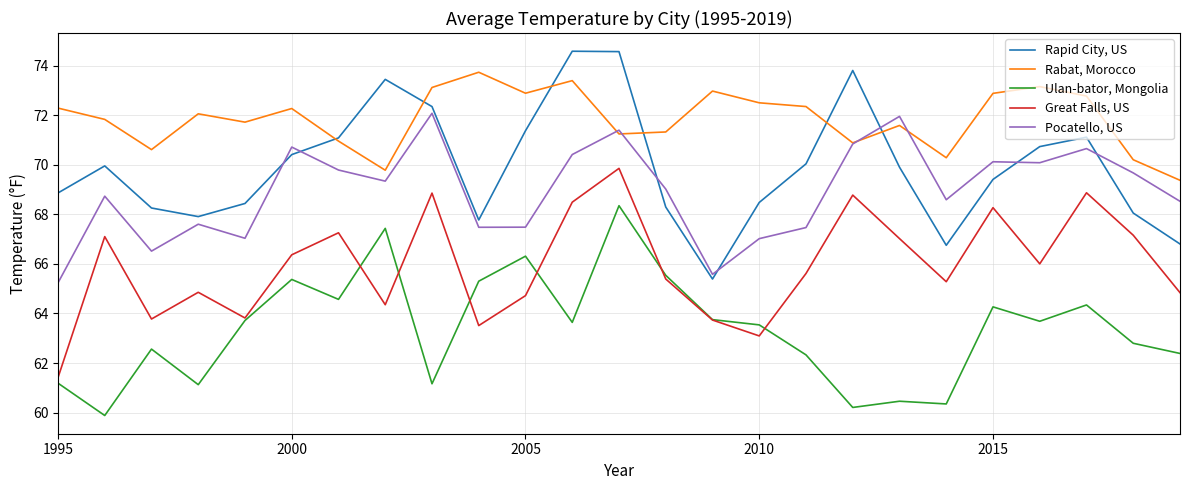

What is the highest value of the Great Falls, US series?

69.9